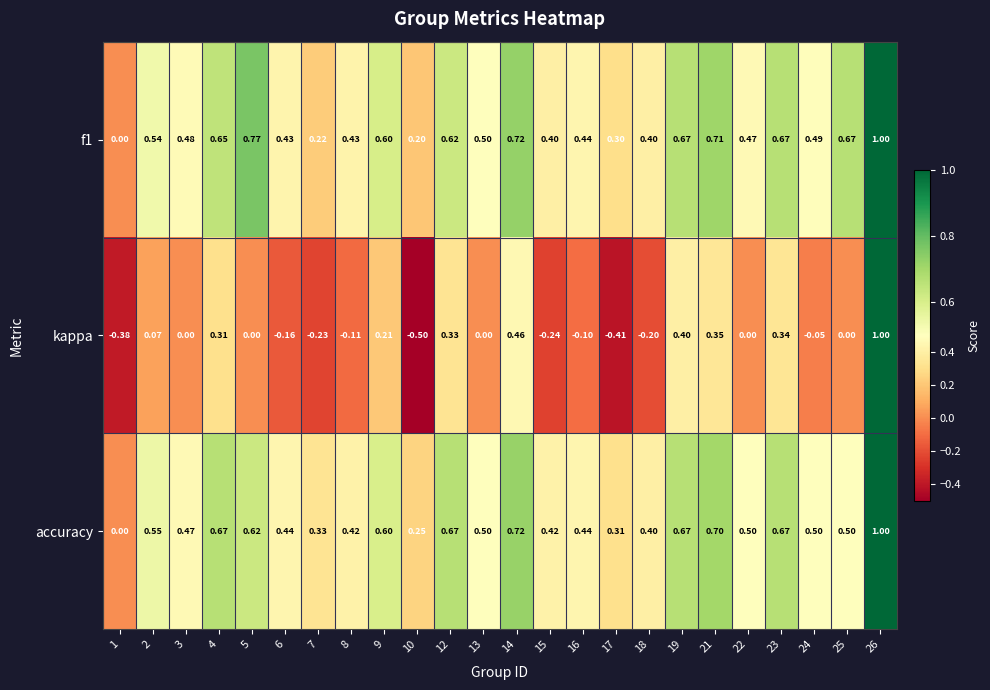

How many distinct data groups are displayed?

3